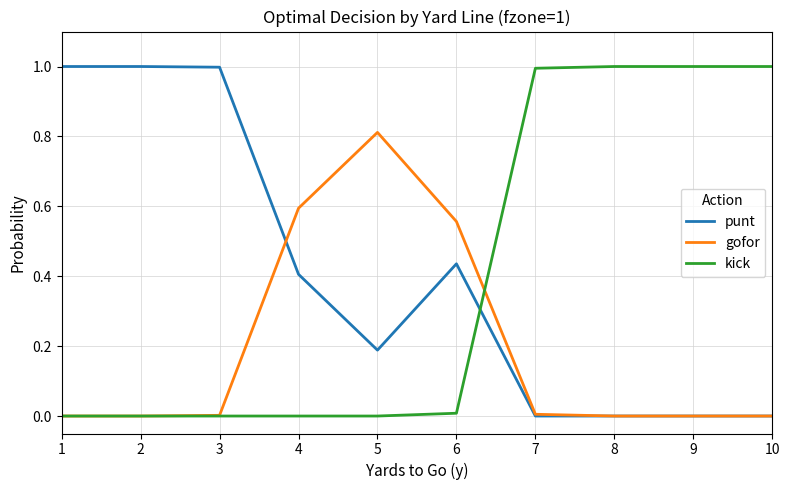

The value of gofor at 10 is 0.0. True or false?

True